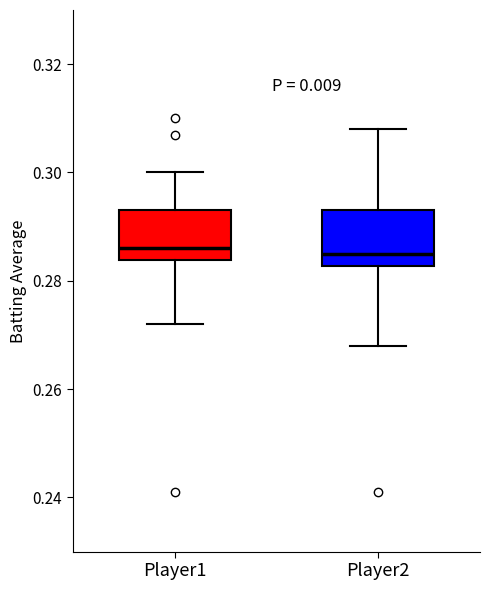

Reading left to right, transcribe this box plot: for each box, give where its median line is, the range the box spans, and where its two whiskers end, as read against the y-axis. The values are not printed on the chart, so give them approximately, as read against the axis.

Player1: median 0.286, box 0.284 to 0.294, whiskers 0.272 to 0.300
Player2: median 0.286, box 0.282 to 0.294, whiskers 0.268 to 0.308